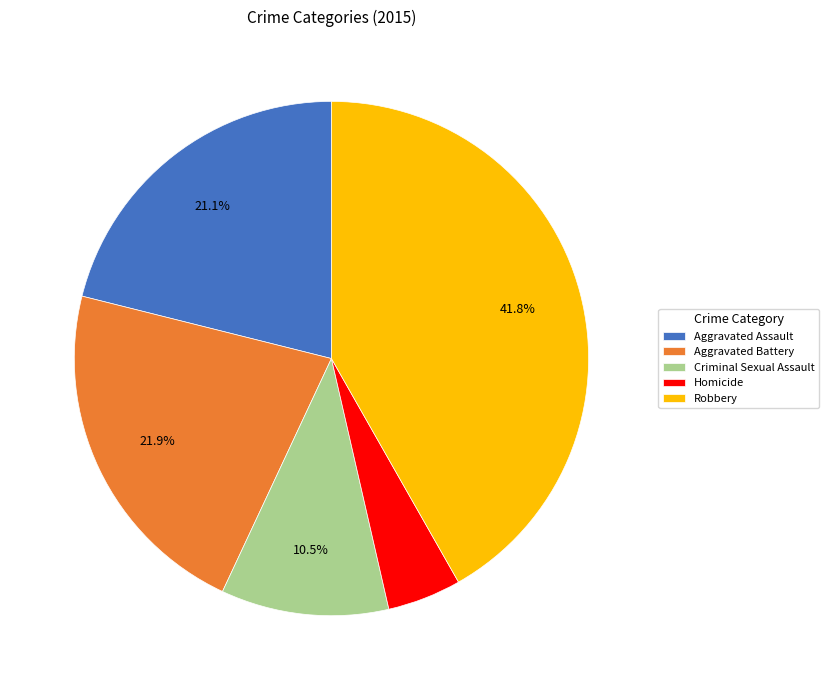

What percentage is NOT represented by Criminal Sexual Assault?

89.5%